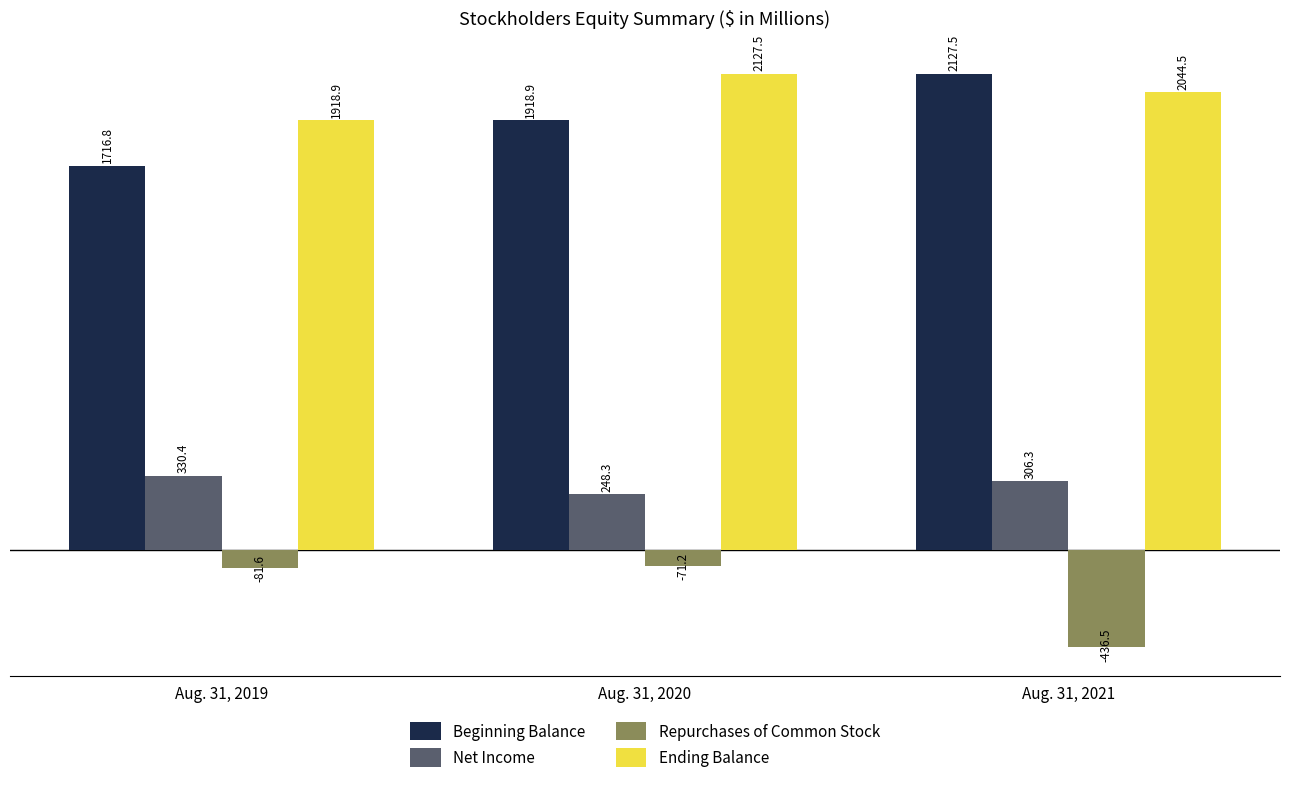

The Repurchases of Common Stock series shows -623.0 at Aug. 31, 2021. True or false?

False